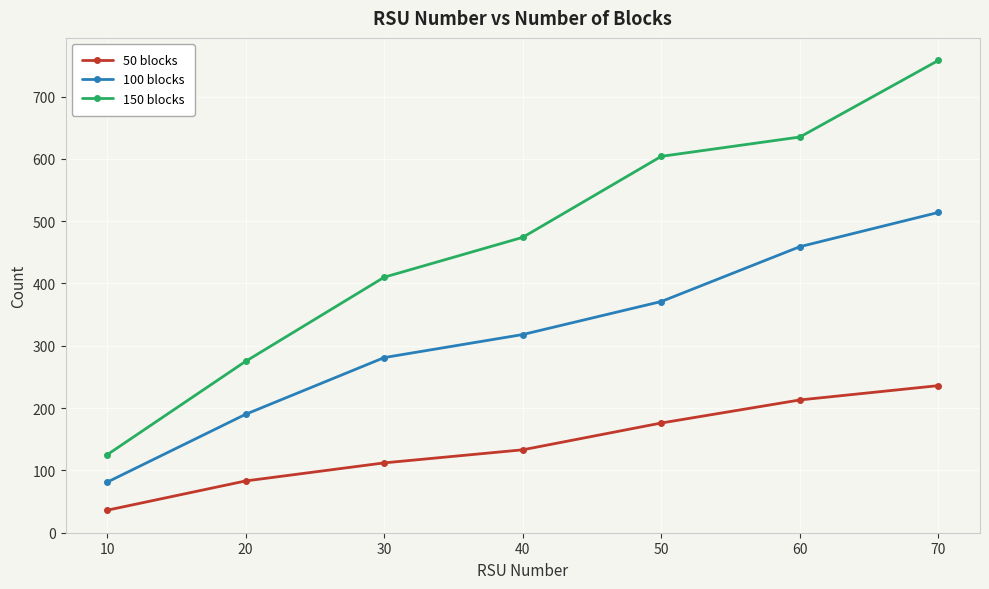

What is the minimum value shown in the chart?

36